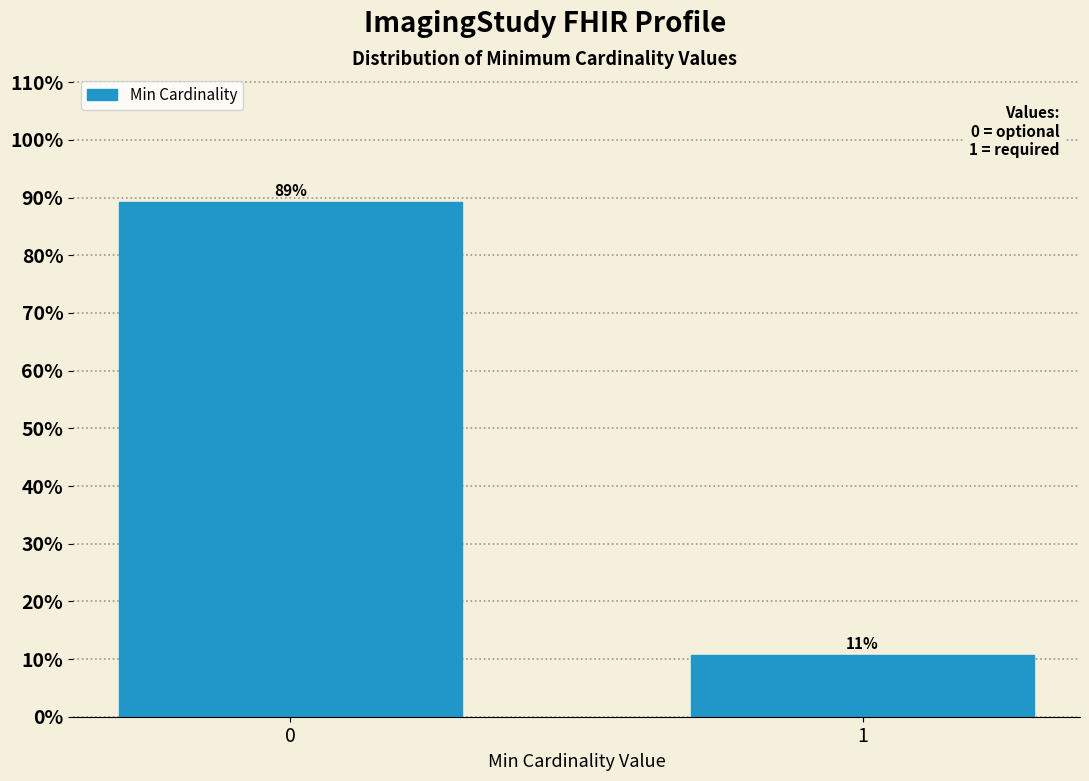

What is the sum of the values at 1 and 0?

100.0